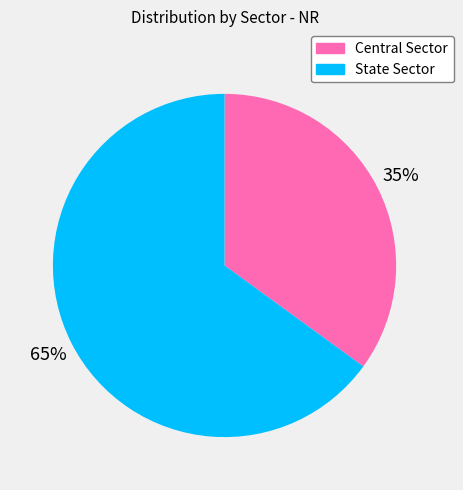

Do State Sector and Central Sector together represent more than half of the pie?

Yes